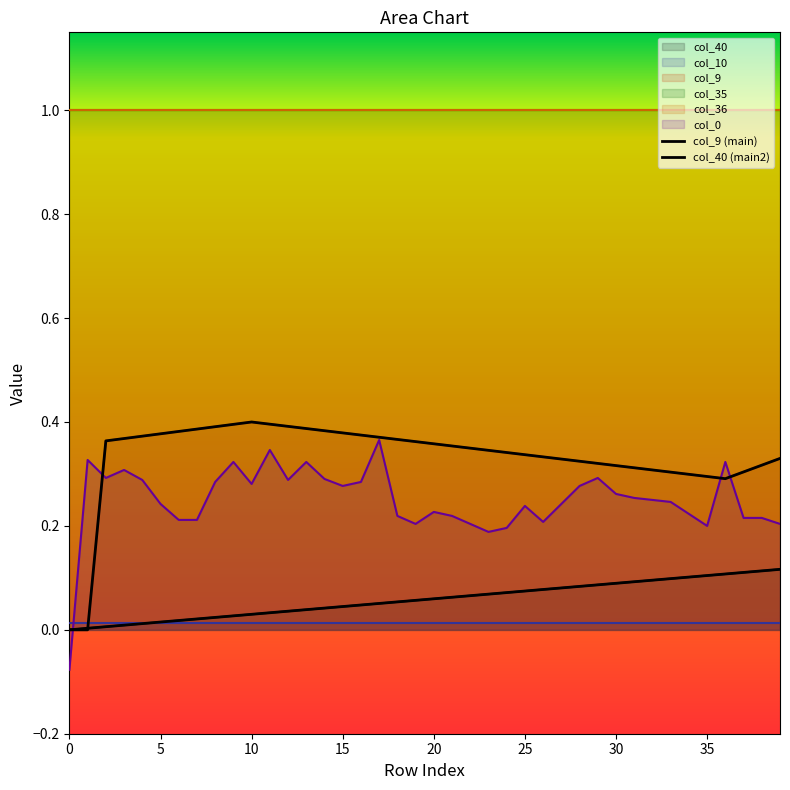

Which series has the largest range (max minus min)?

col_0